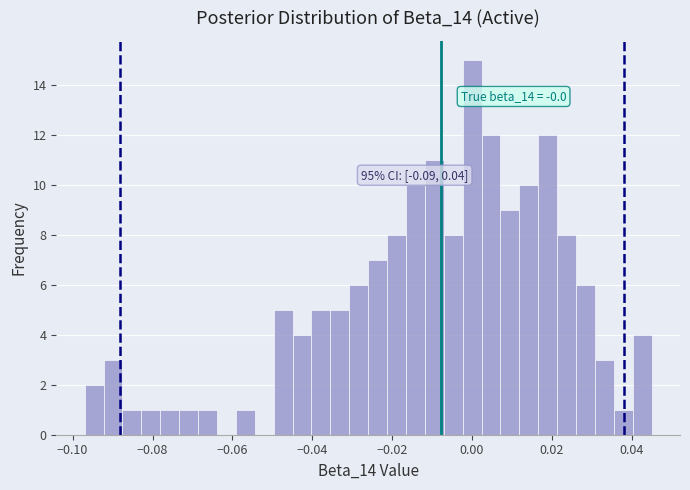

Read against the x-axis, roughly where is the centre of the tallest bar?

0.000